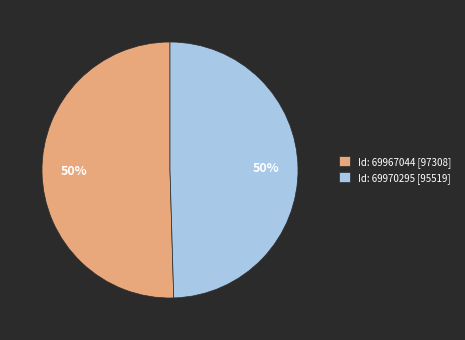

What is the ratio of the value at Id: 69970295 [95519] to the value at Id: 69967044 [97308]?

1.0